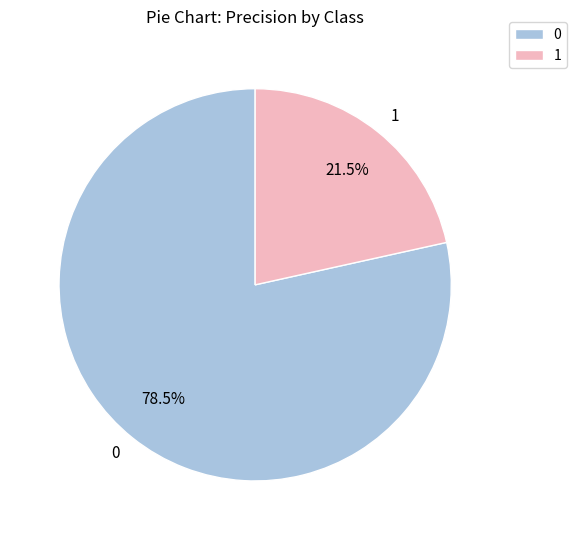

The 1 slice represents 15% of the pie. True or false?

False